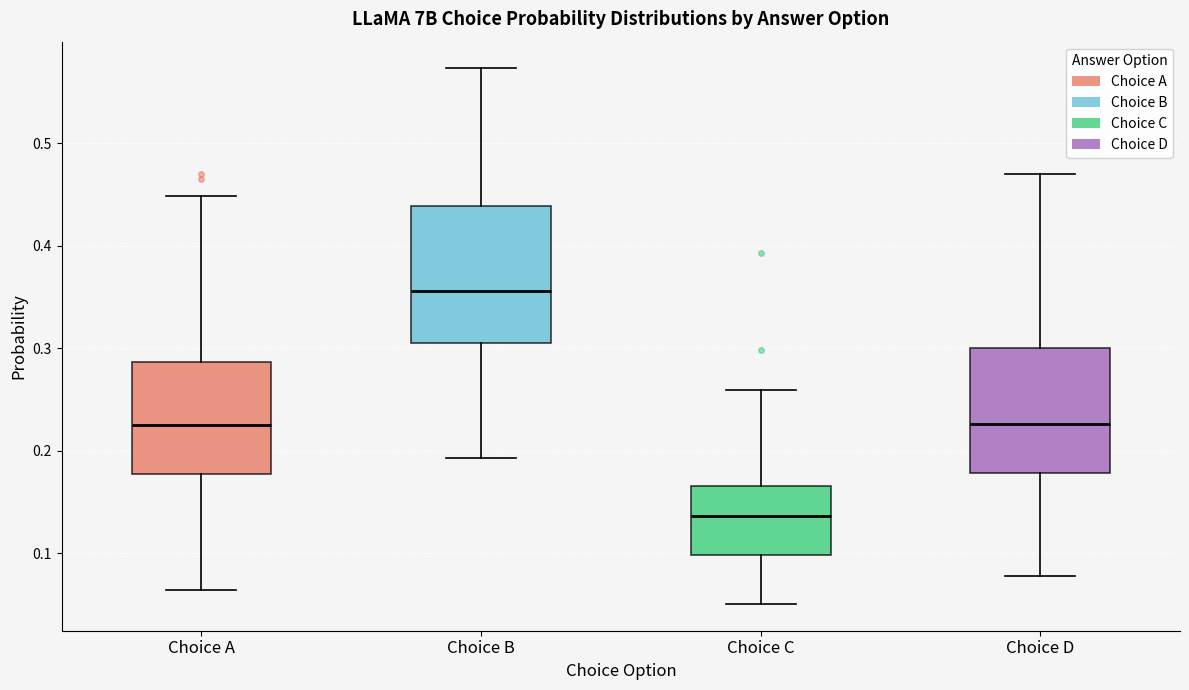

Which box is the tallest, from its lower edge to its upper edge?

Choice B